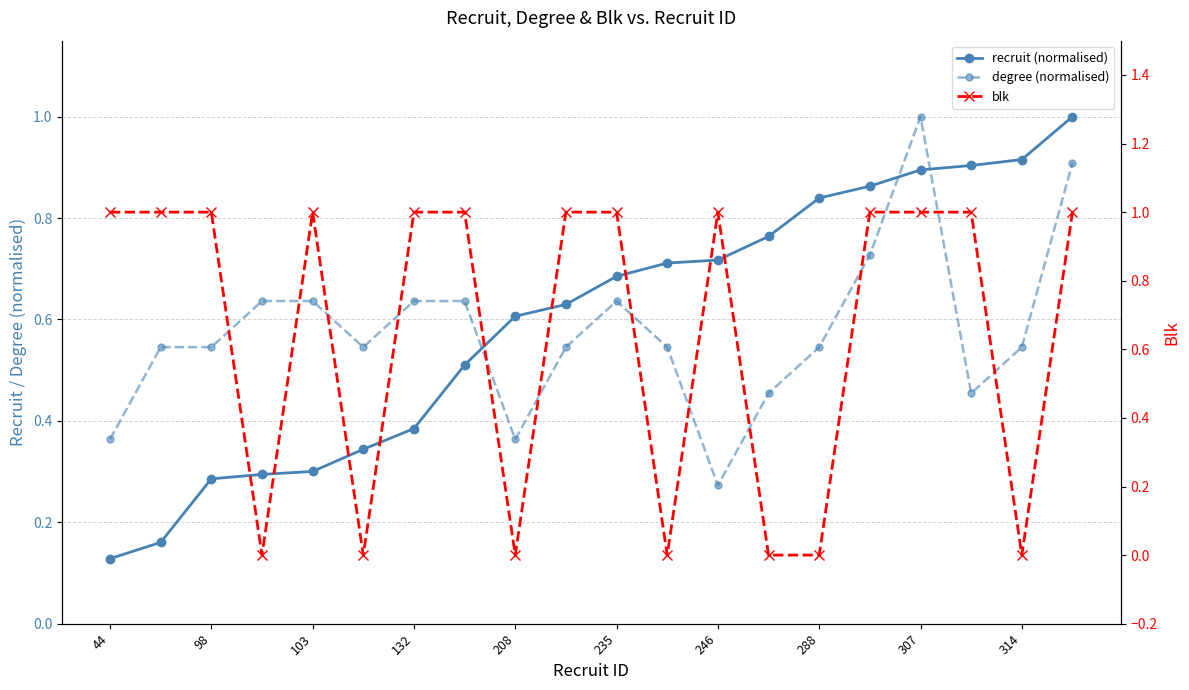

The value of recruit (normalised) at 288 is 0.5. True or false?

False